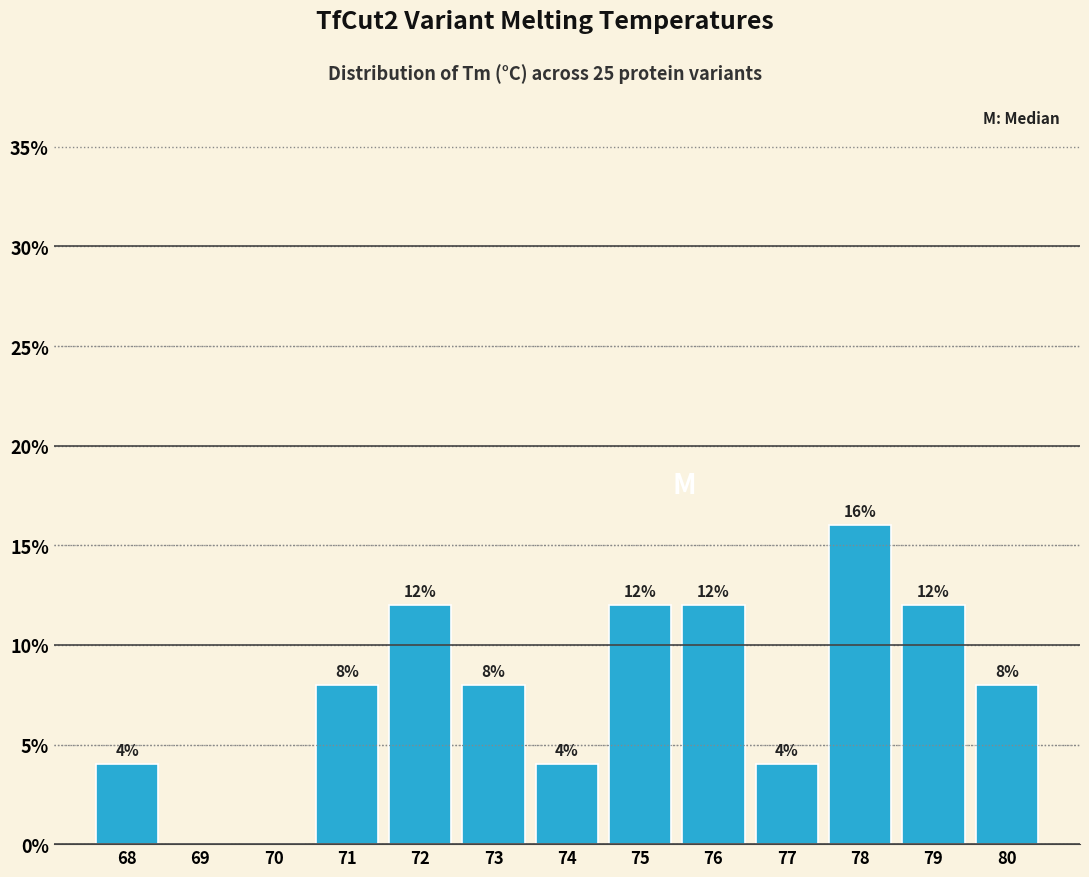

Reading left to right, what are all the values shown in this chart?

68=4	69=0	70=0	71=8	72=12	73=8	74=4	75=12	76=12	77=4	78=16	79=12	80=8